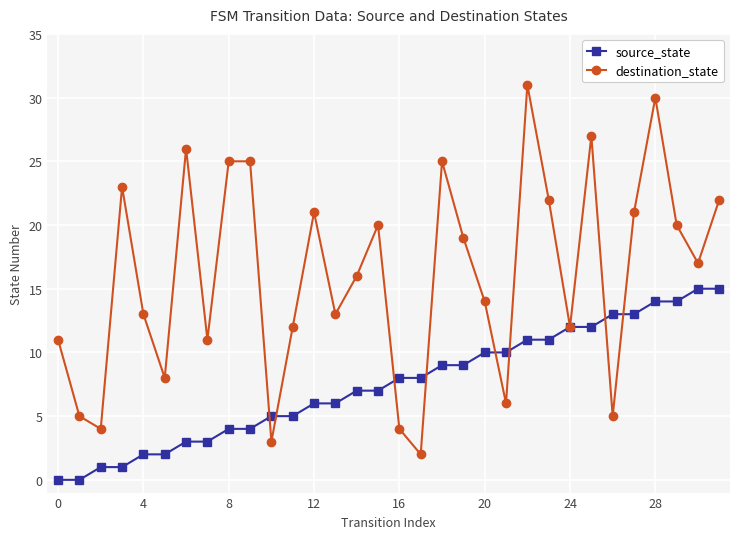

What is the value of the destination_state point at the 29th from the left?

30